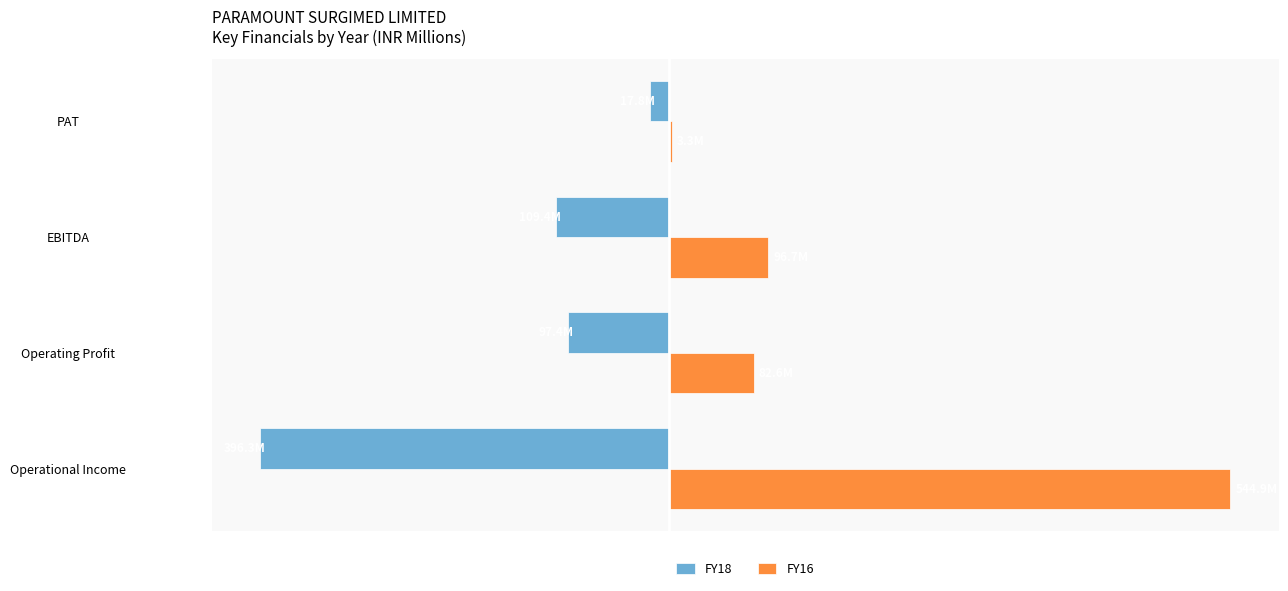

What are all the series names shown in the legend?

FY18, FY16